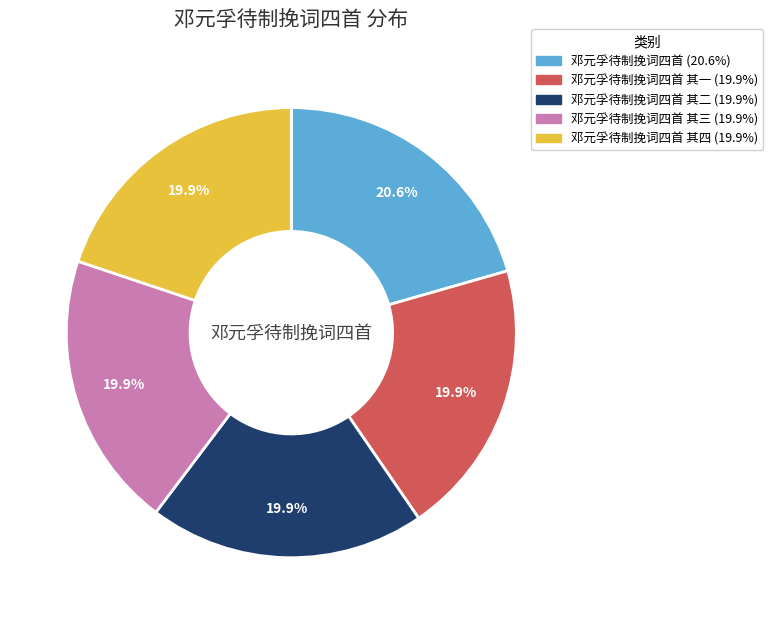

Is there a majority slice in this chart?

No